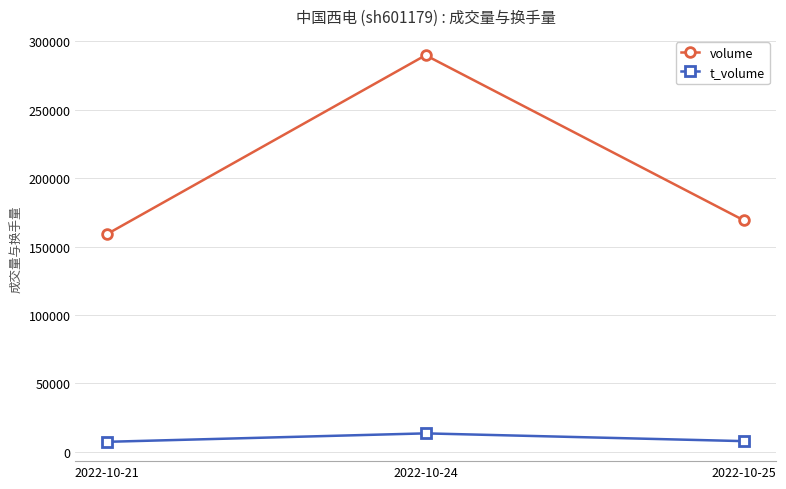

What is the minimum value for t_volume?

7243